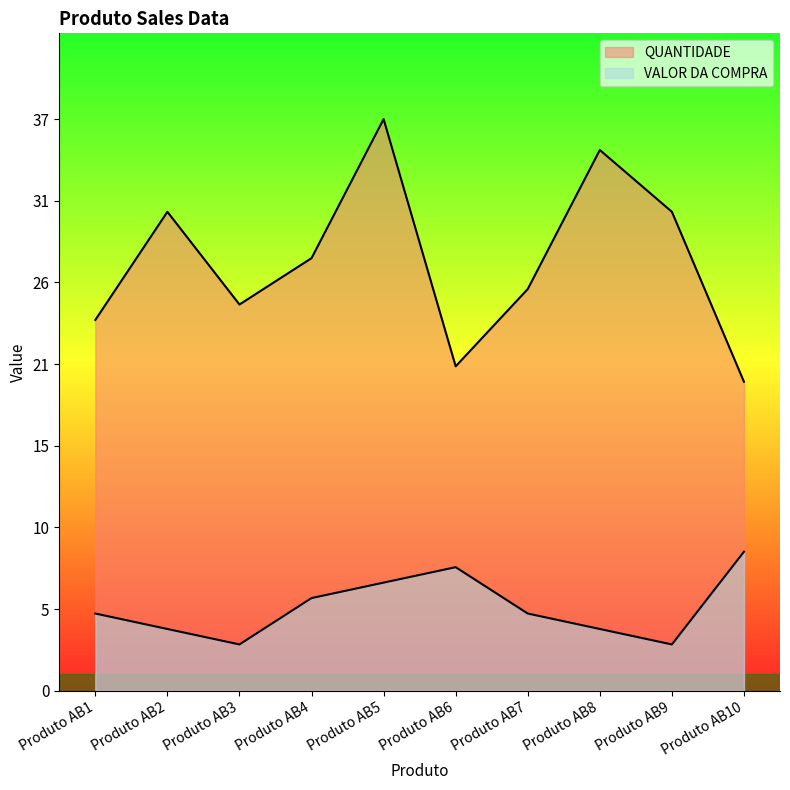

True or false: VALOR DA COMPRA has a value of 3 at Produto AB5.

False